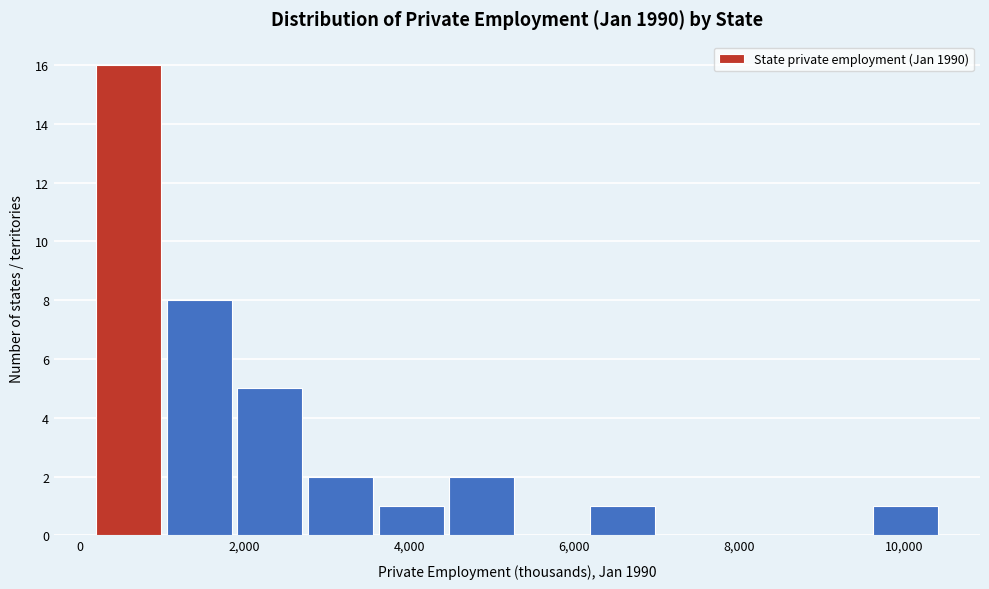

Over which range of the x-axis is the bar tallest?

200 to 1000